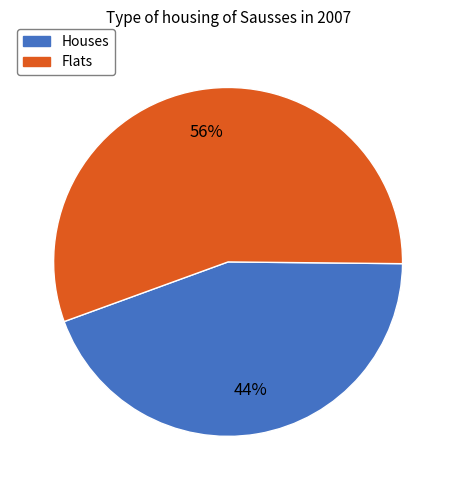

To the nearest percent, what is the average slice percentage?

50%